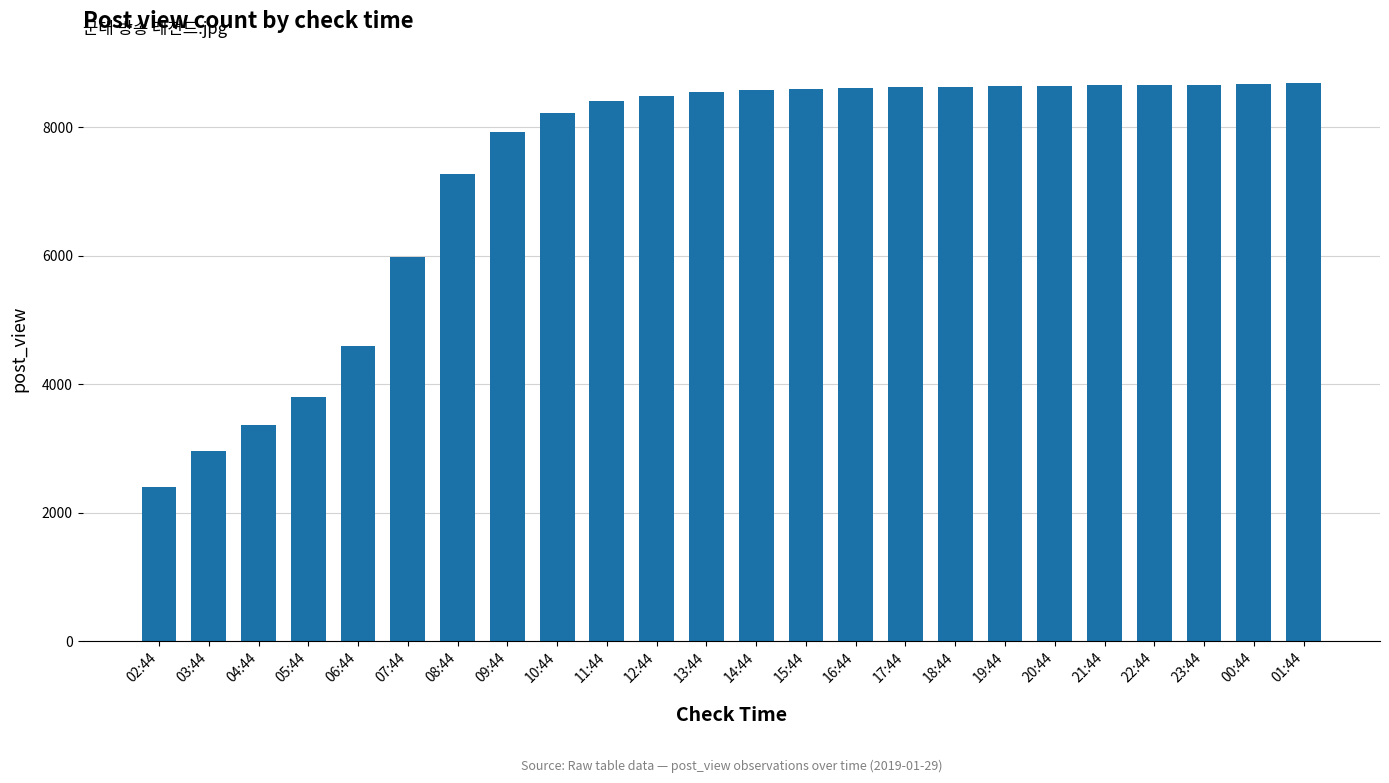

What is the difference between the second highest and minimum values?

6276